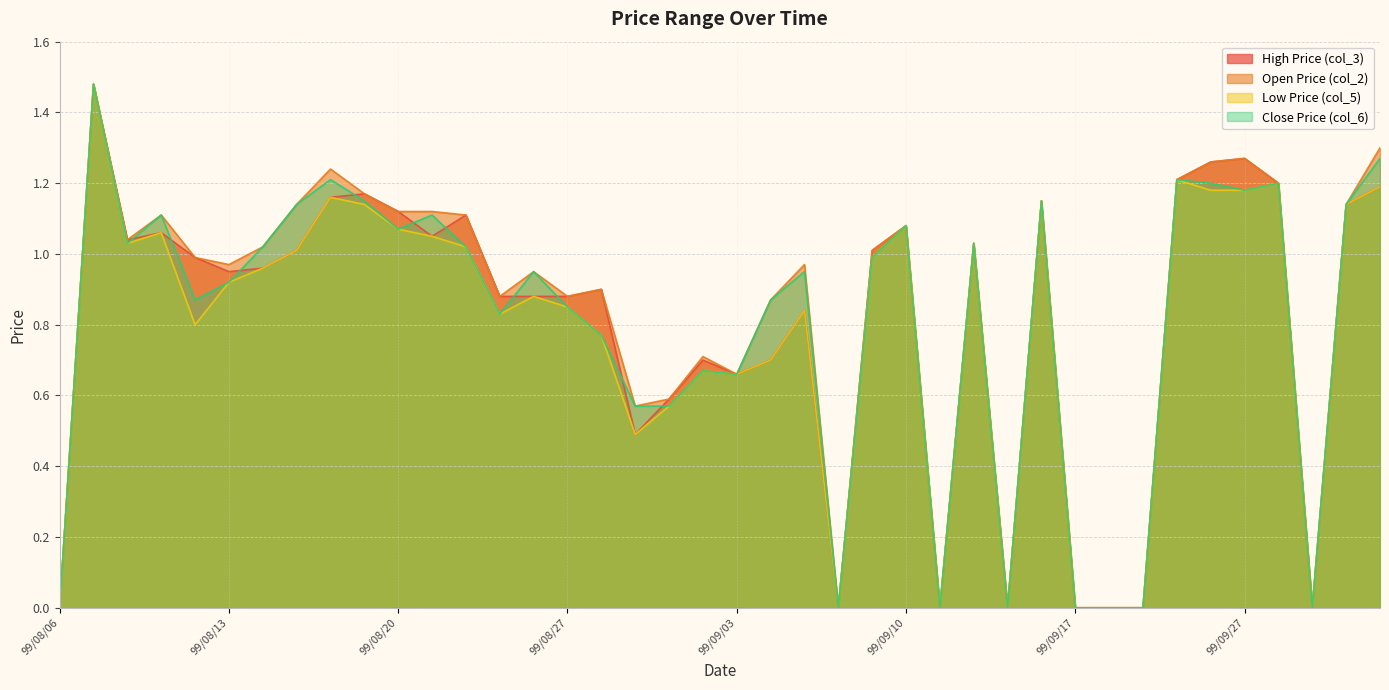

How many lines are shown in the chart?

4